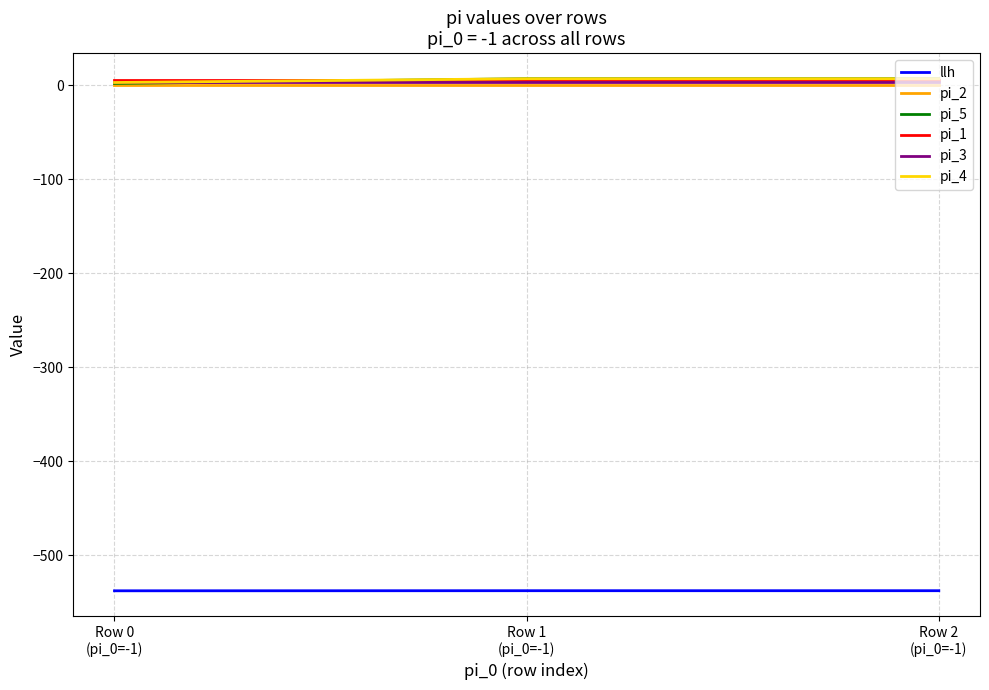

What is the minimum value for llh?

-537.6